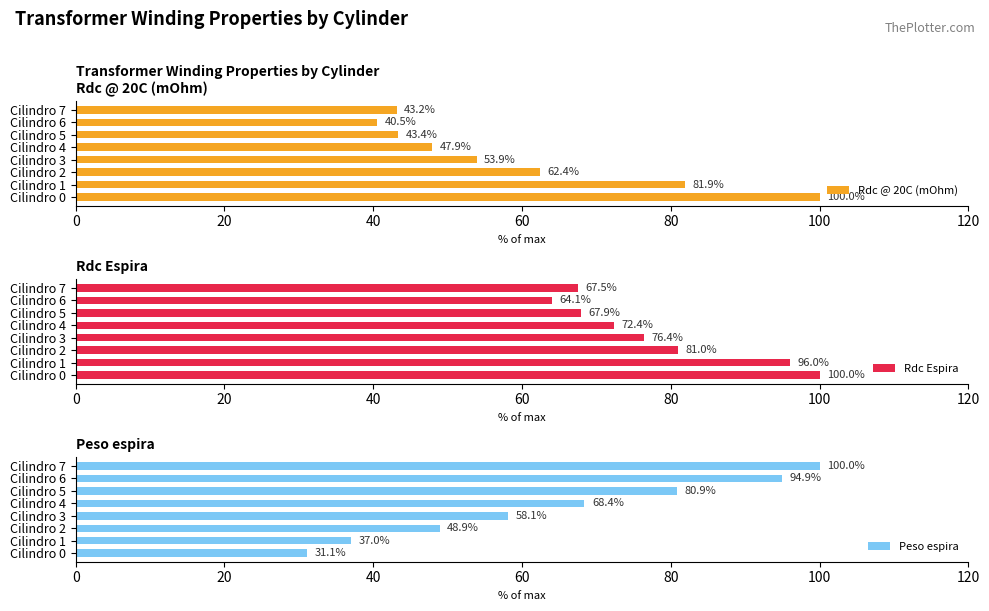

At which label does Rdc @ 20C (mOhm) reach its minimum?

Cilindro 6